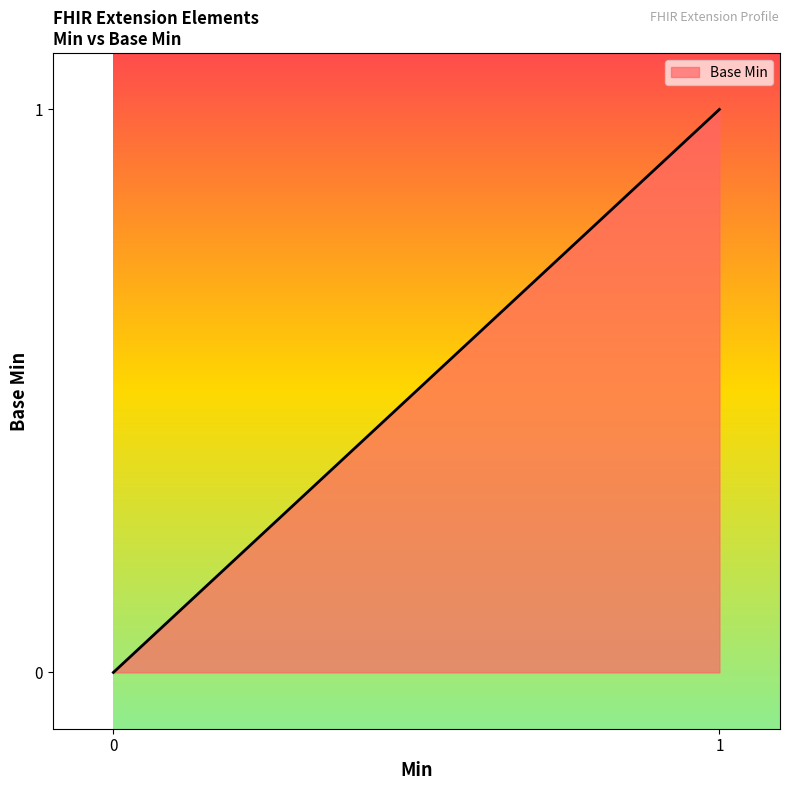

The value at Extension.url is 2. True or false?

False